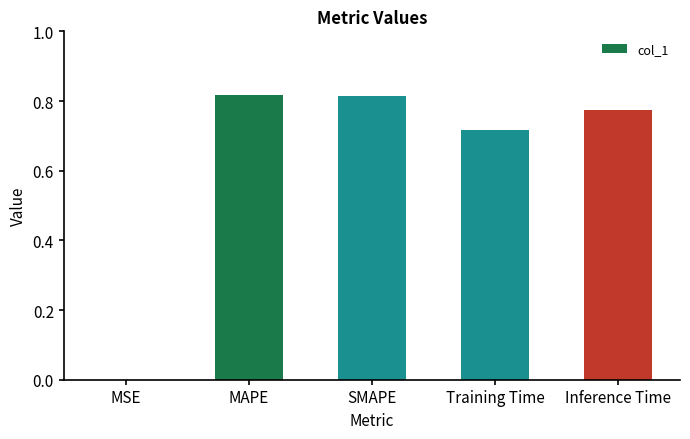

Is it true that the value at MSE is 0.0?

True